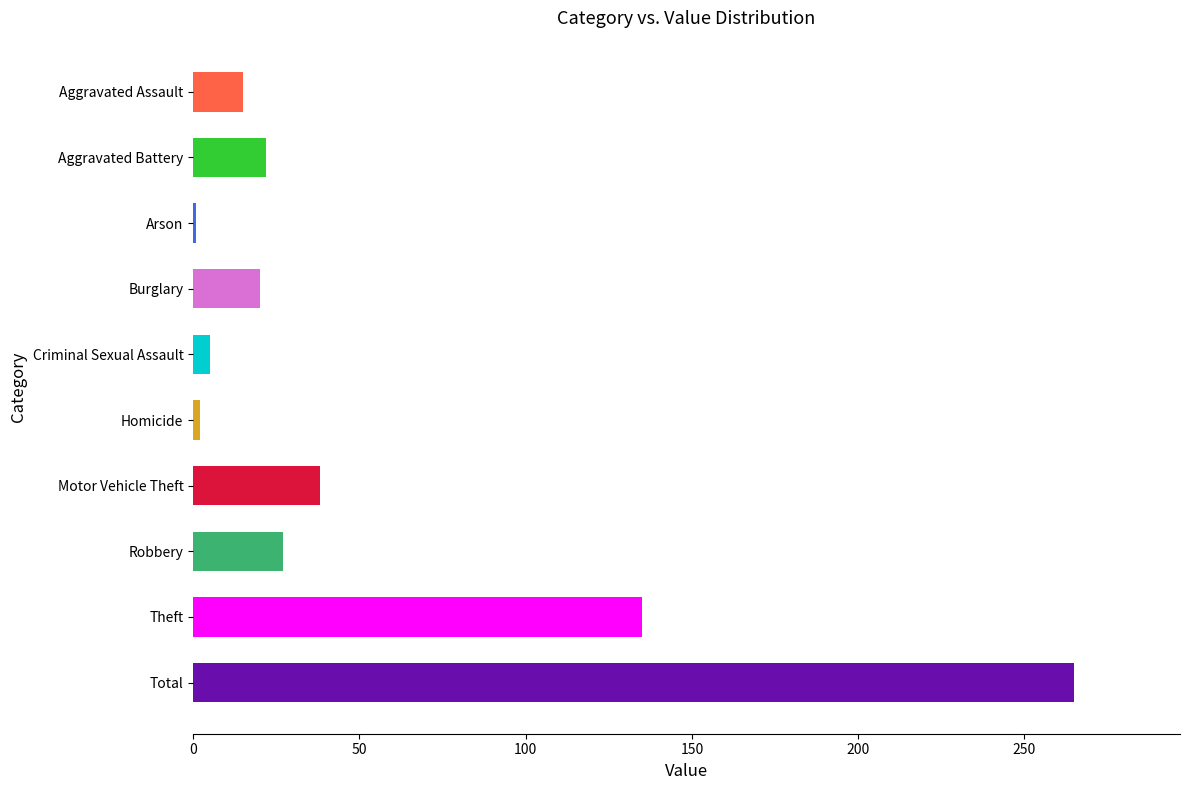

What is the minimum value shown in the chart?

1